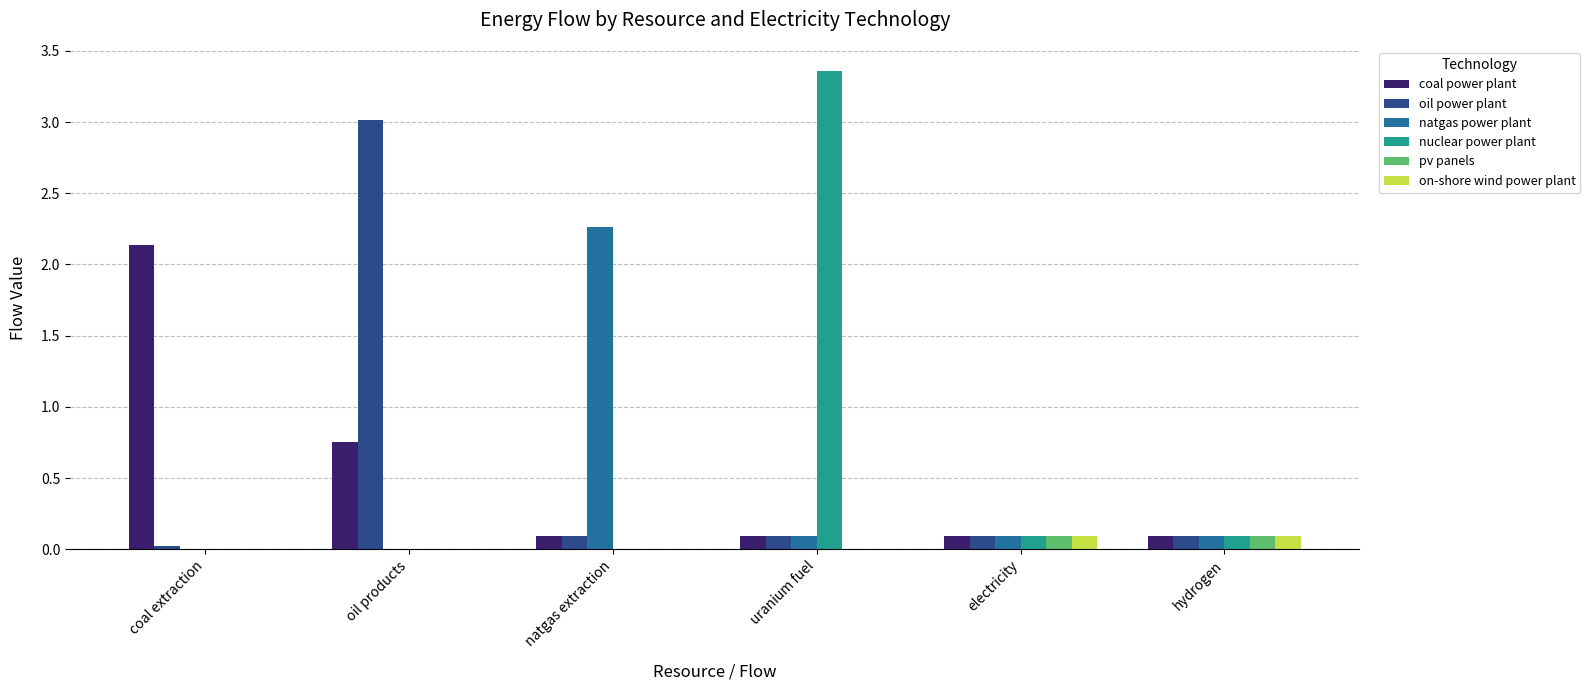

What is the total value across all series at hydrogen?

0.6